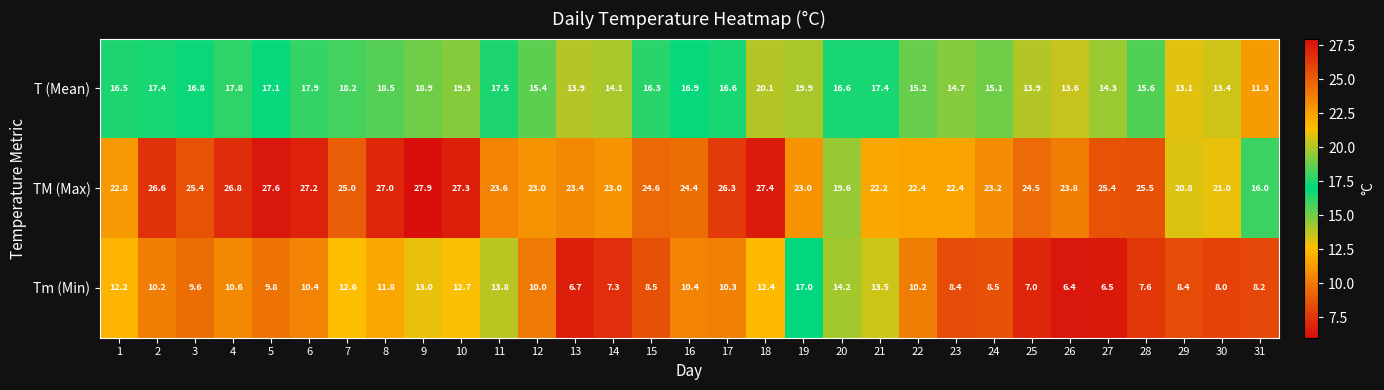

Which series has the widest spread of values?

TM (Max)